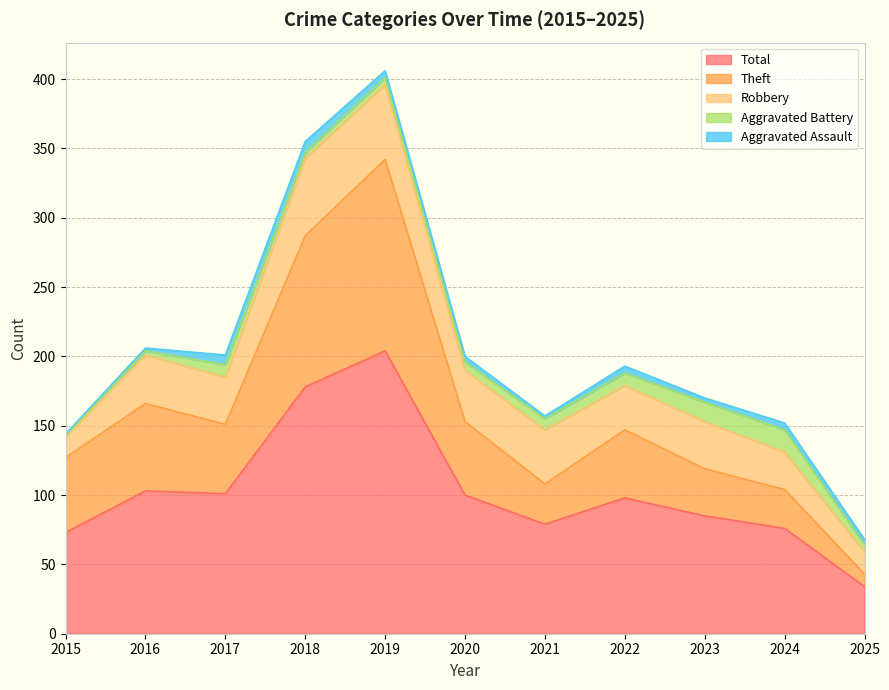

Rank the series by their maximum value, from highest to lowest.

Total, Theft, Robbery, Aggravated Battery, Aggravated Assault